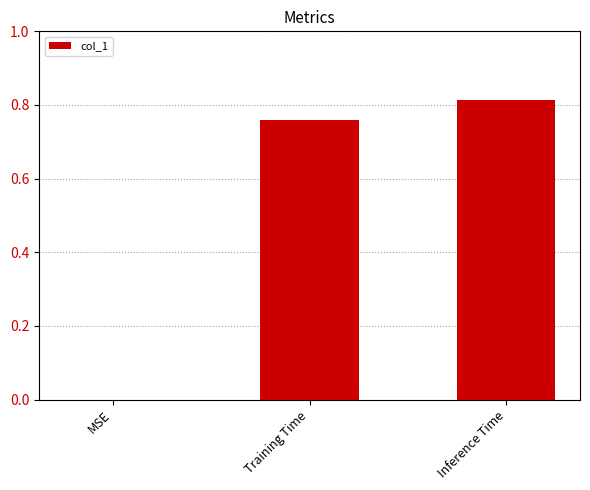

Is it true that the value at Training Time is 1.3?

False